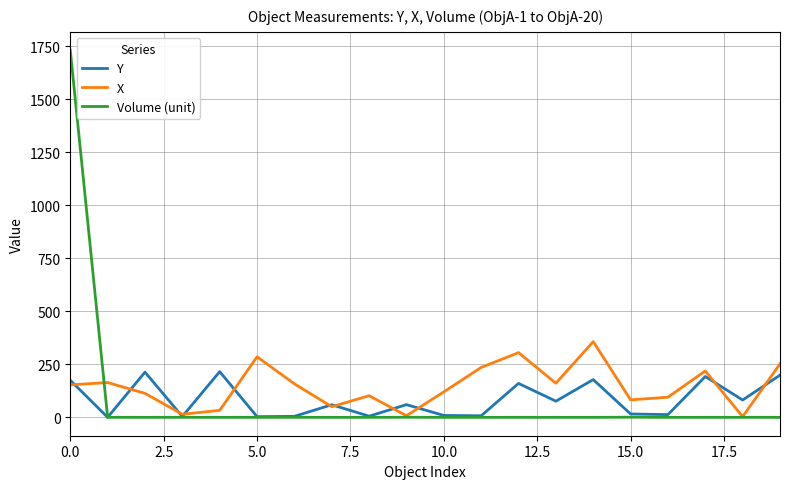

True or false: X has more than 0 points higher than both neighbors.

True